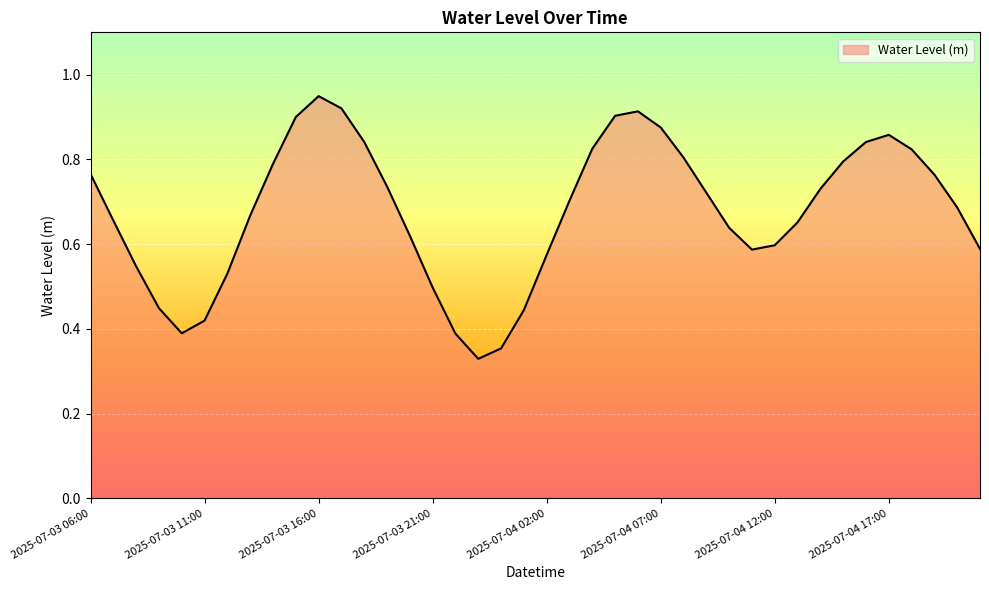

List the labels in order of value, smallest first.

2025-07-03 23:00, 2025-07-04 00:00, 2025-07-03 22:00, 2025-07-03 10:00, 2025-07-03 11:00, 2025-07-04 01:00, 2025-07-03 09:00, 2025-07-03 21:00, 2025-07-03 12:00, 2025-07-03 08:00, 2025-07-04 02:00, 2025-07-04 11:00, 2025-07-04 21:00, 2025-07-04 12:00, 2025-07-03 20:00, 2025-07-04 10:00, 2025-07-04 13:00, 2025-07-03 07:00, 2025-07-03 13:00, 2025-07-04 20:00, 2025-07-04 03:00, 2025-07-04 09:00, 2025-07-04 14:00, 2025-07-03 19:00, 2025-07-04 19:00, 2025-07-03 06:00, 2025-07-03 14:00, 2025-07-04 15:00, 2025-07-04 08:00, 2025-07-04 18:00, 2025-07-04 04:00, 2025-07-04 16:00, 2025-07-03 18:00, 2025-07-04 17:00, 2025-07-04 07:00, 2025-07-03 15:00, 2025-07-04 05:00, 2025-07-04 06:00, 2025-07-03 17:00, 2025-07-03 16:00